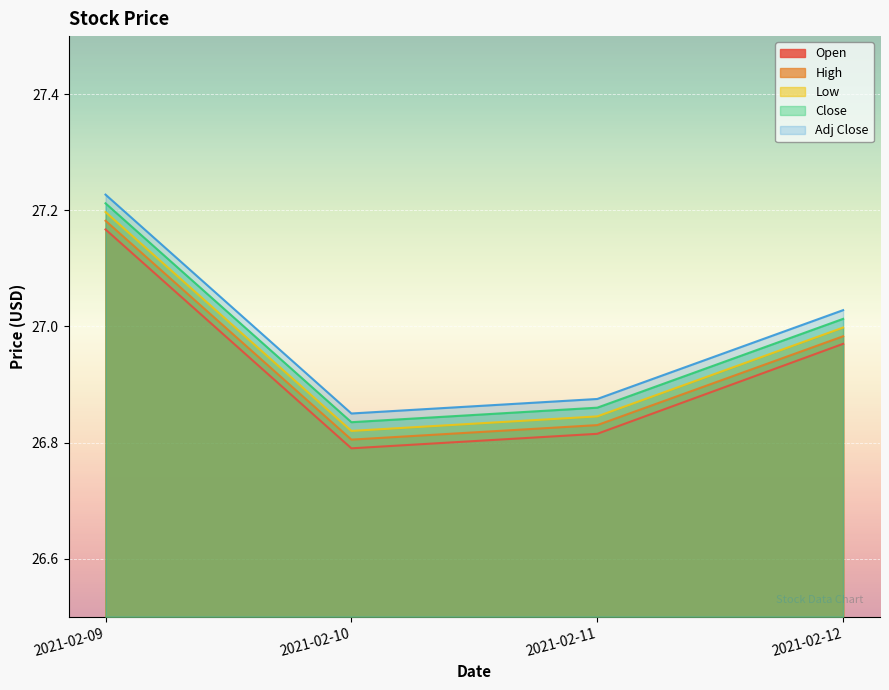

Which series has the largest range (max minus min)?

Open